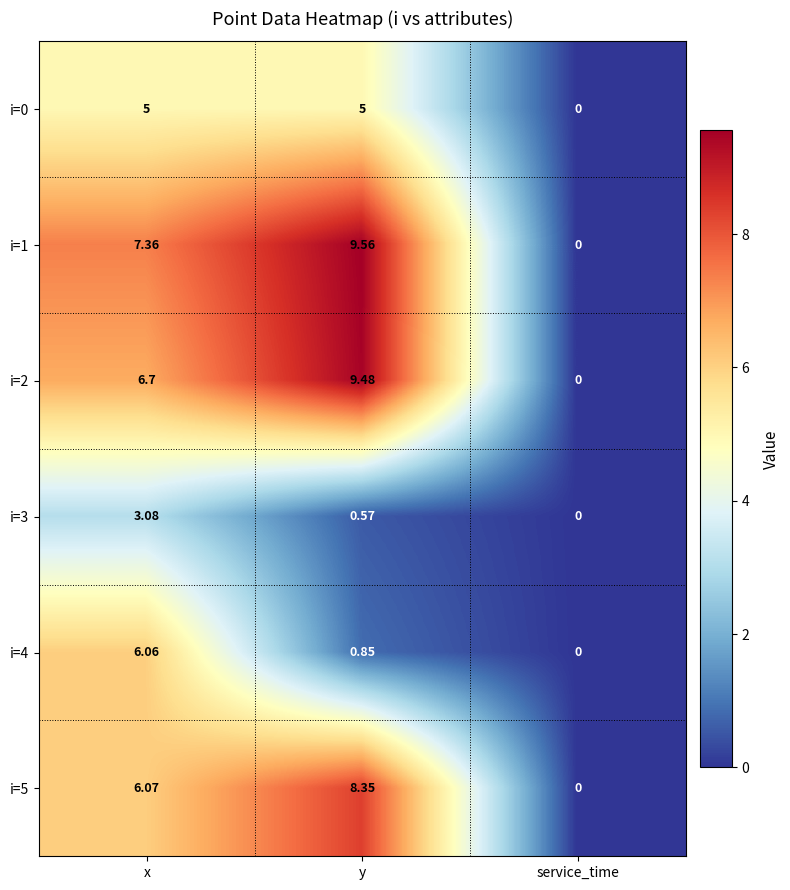

What is the greatest value displayed?

9.6